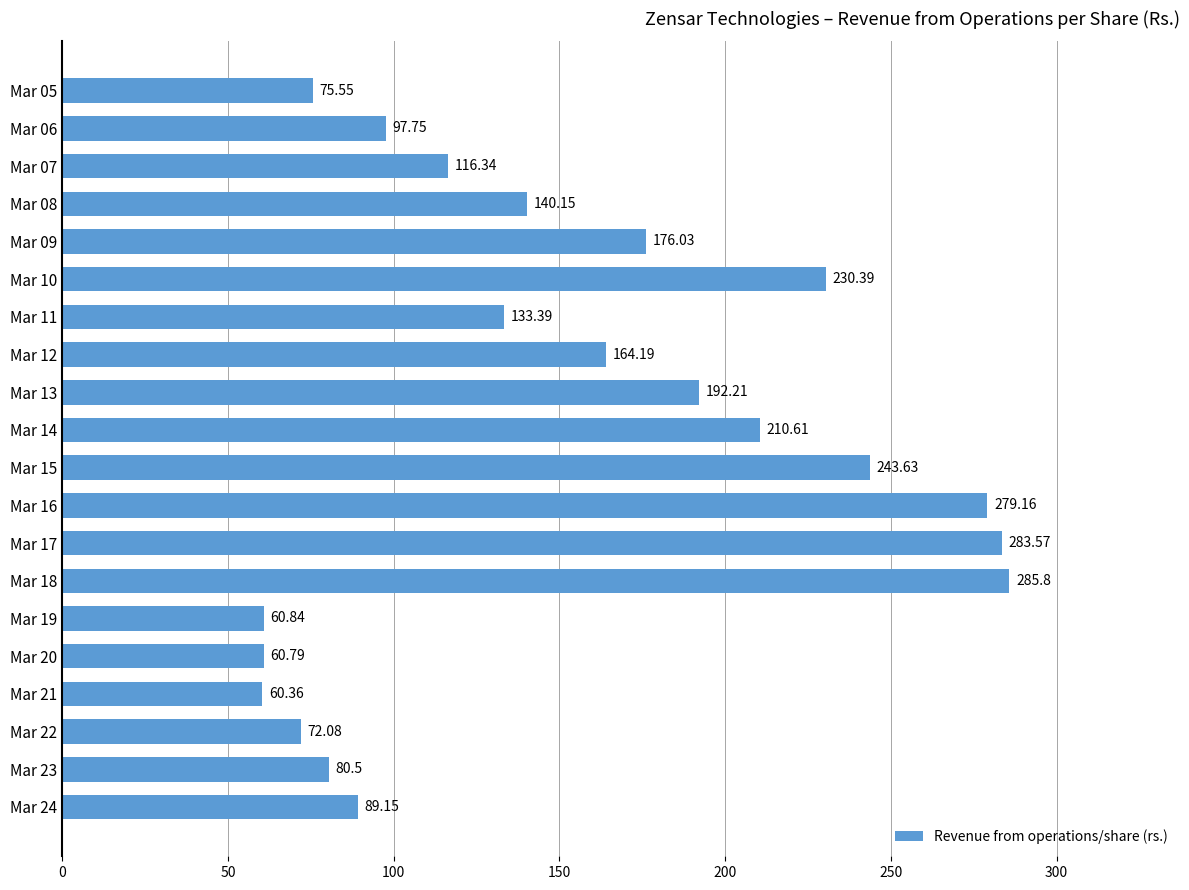

Which label corresponds to the largest value in the chart?

Mar 18